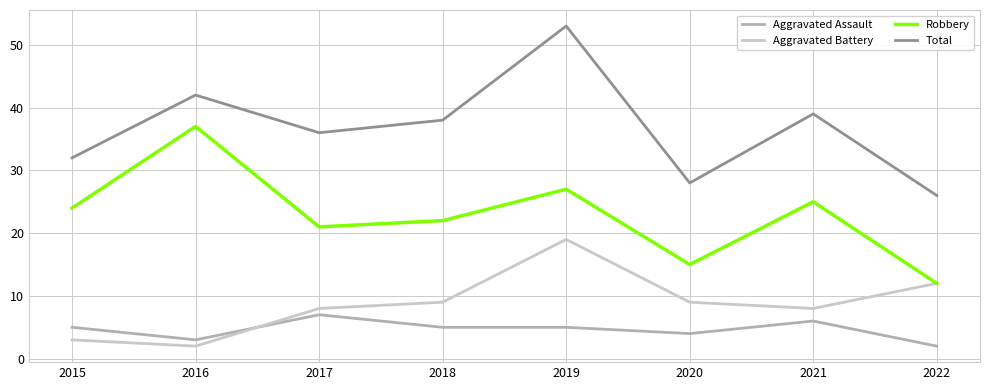

What is the spread (max minus min) of values at 2015?

29